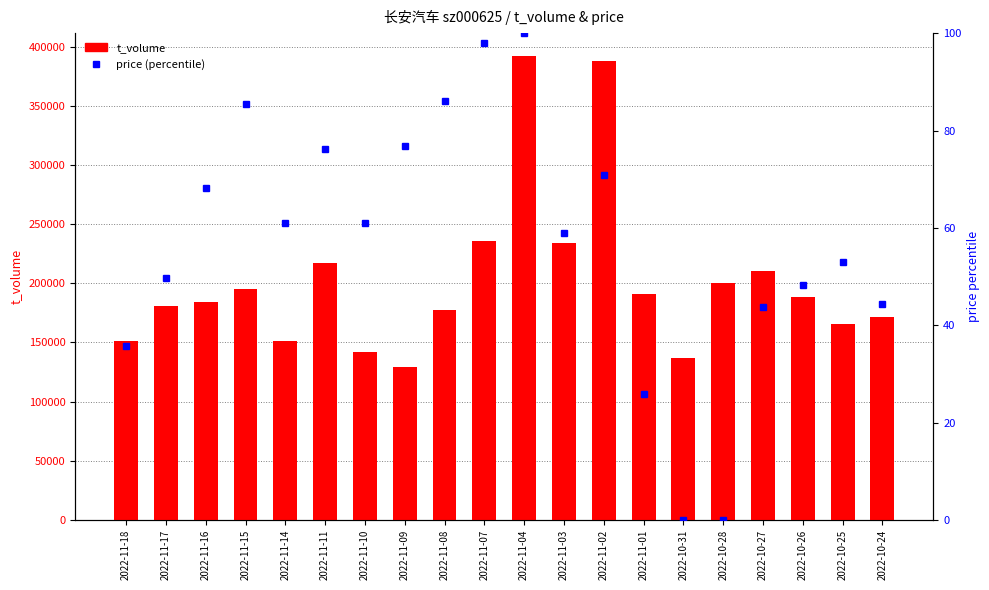

Between 2022-11-17 and 2022-11-09, which series saw the biggest shift?

t_volume